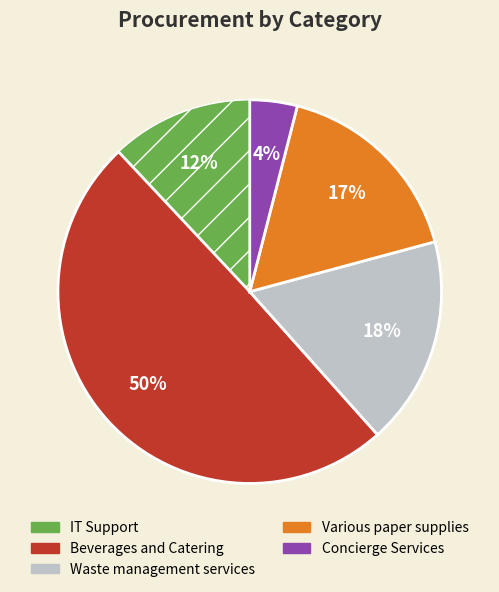

Is it true that Beverages and Catering is 50% of the pie?

True